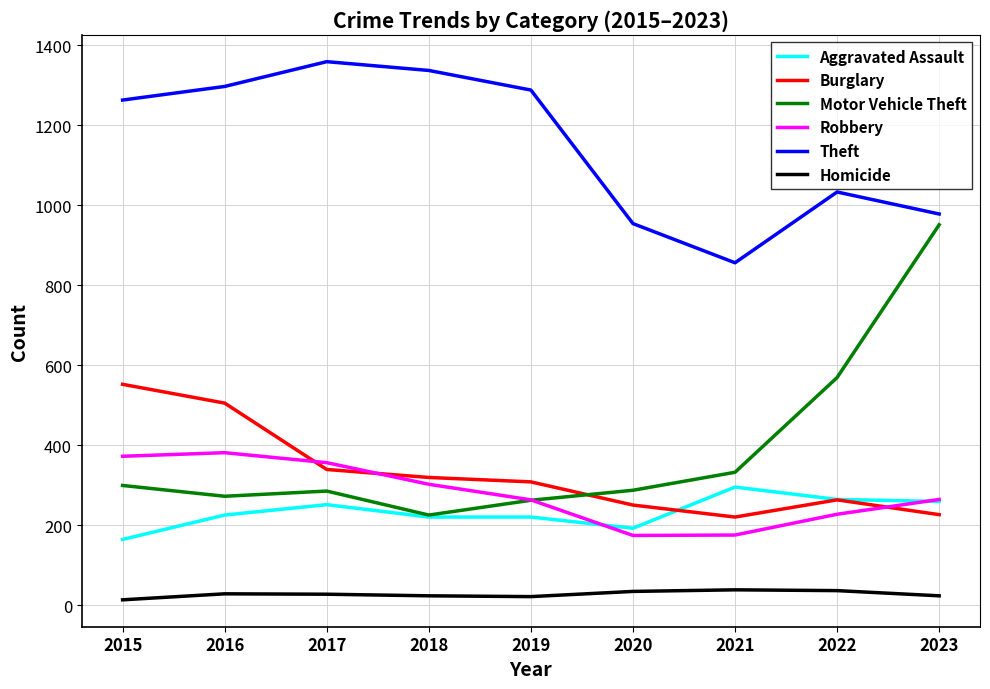

What is the difference between the second highest and minimum values in the Homicide series?

23